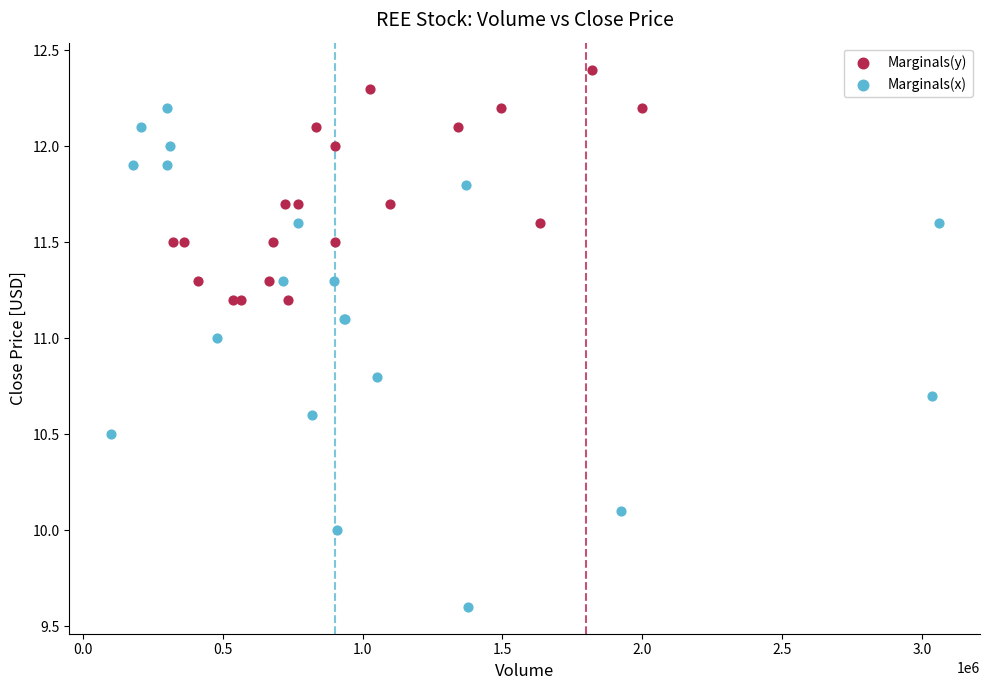

Which series contains the lowest Y value?

Marginals(x)